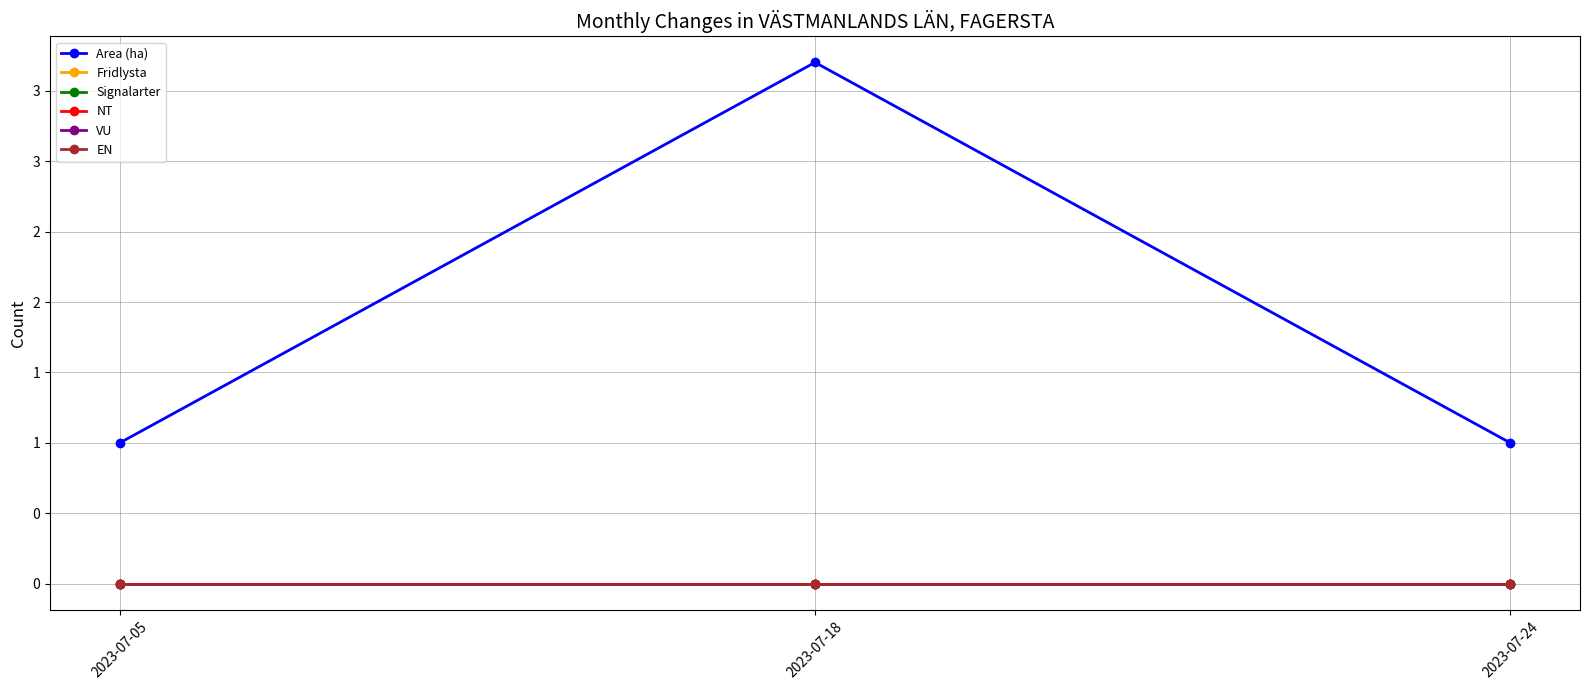

List the series in order of their peak value, highest first.

Area (ha), Fridlysta, Signalarter, NT, VU, EN